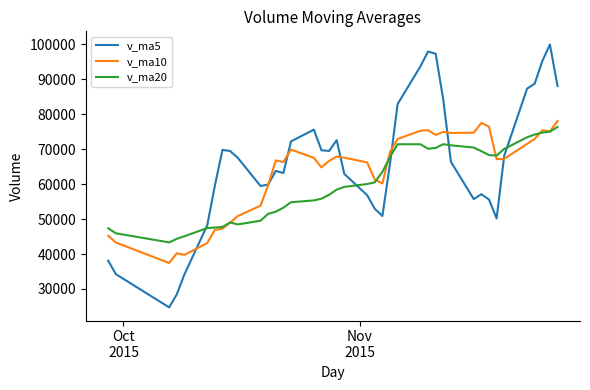

Count the number of categories in the chart.

40